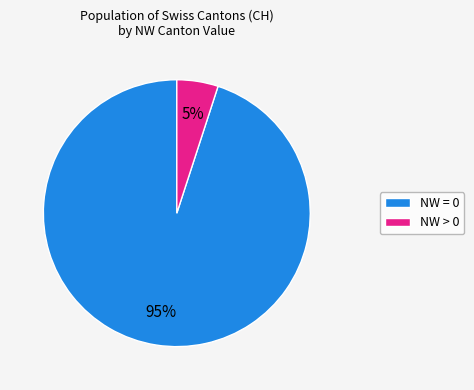

How many segments does this pie chart have?

2